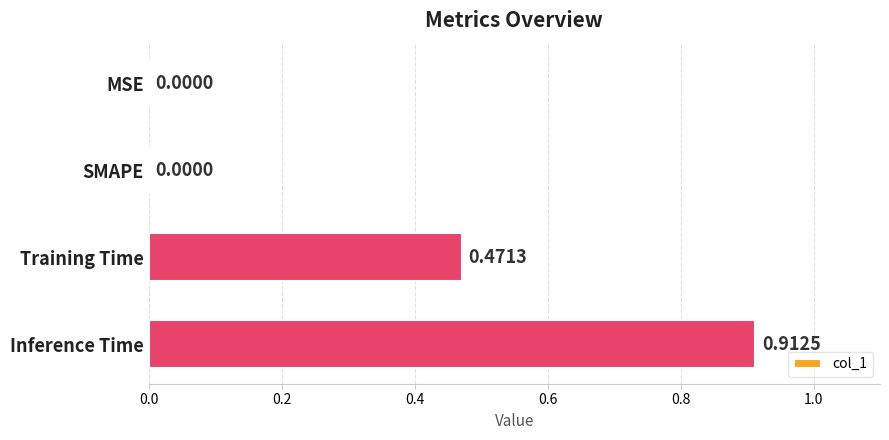

Which has a higher value, SMAPE or Training Time?

Training Time